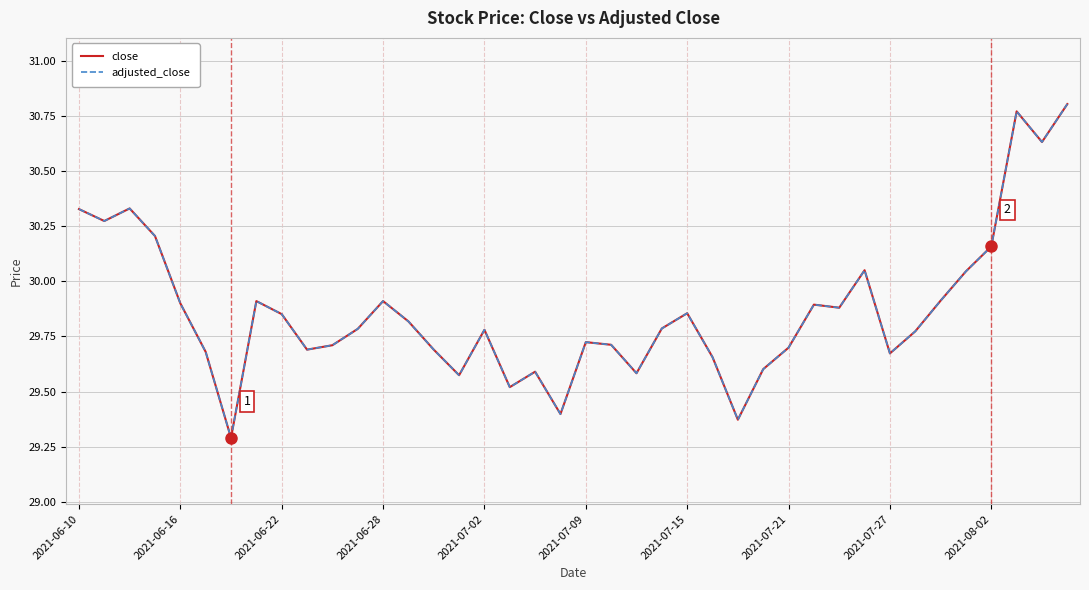

What is the maximum value for close?

30.8